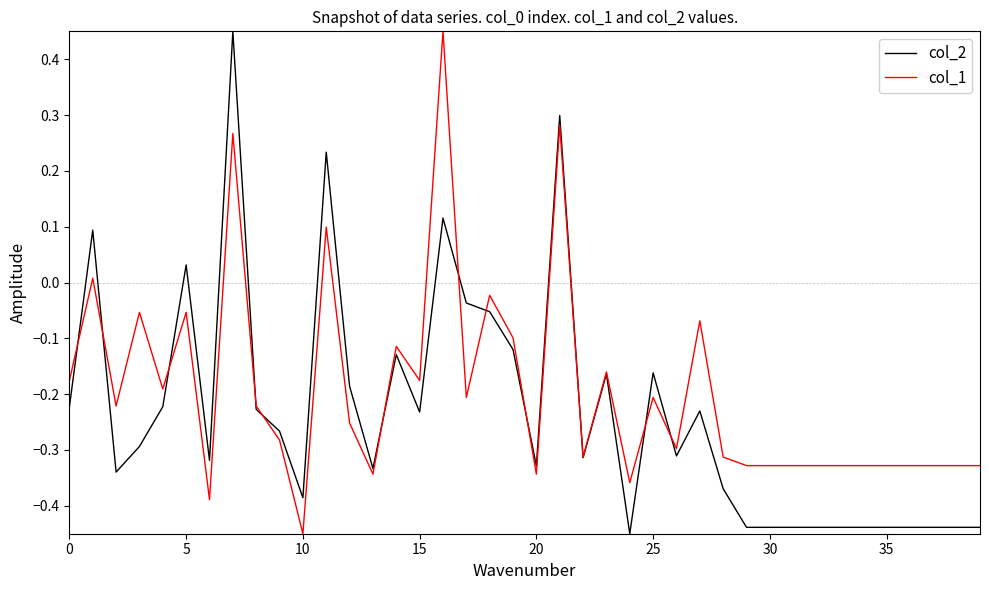

Which series has the largest total across all categories?

col_1